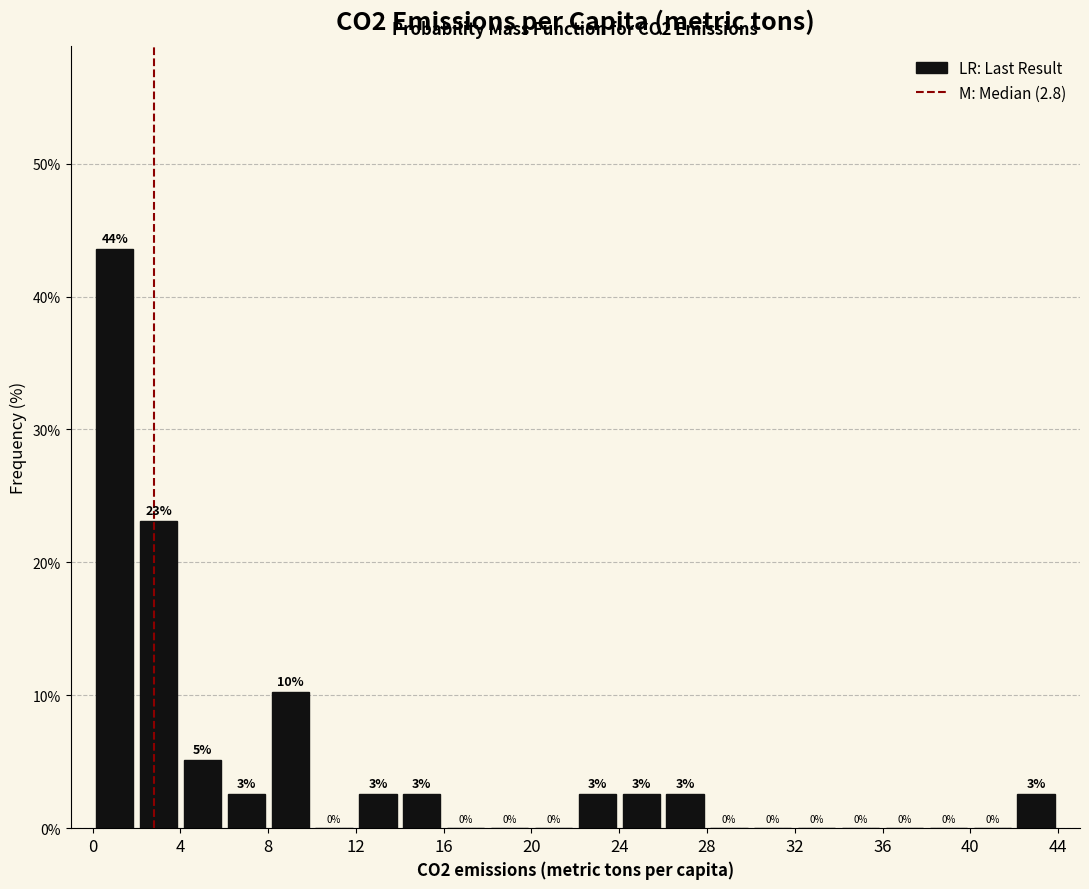

Over which range of the x-axis is the bar tallest?

0 to 2